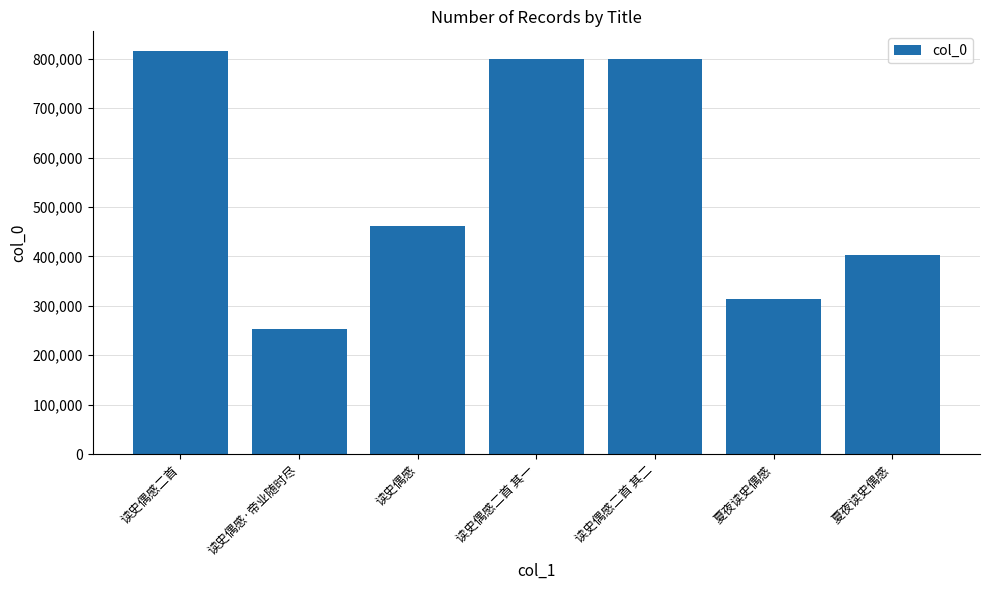

What is the average value?

549344